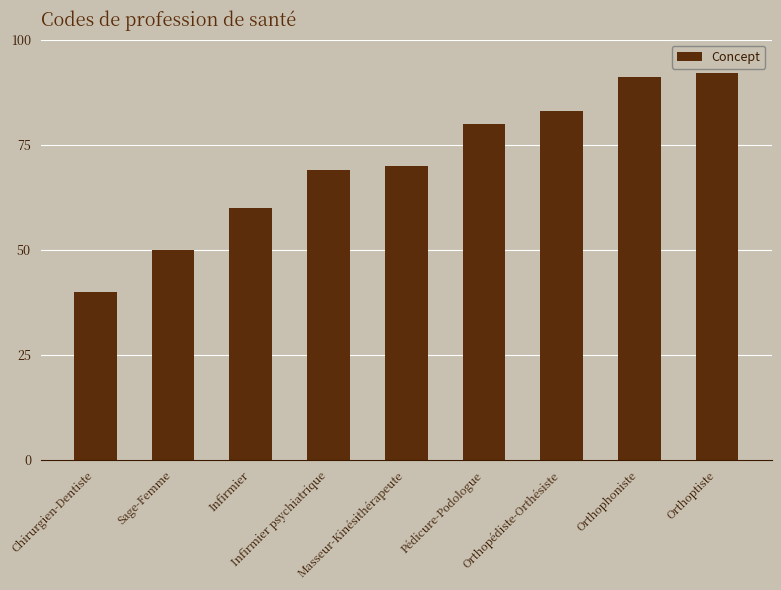

Between Infirmier and Chirurgien-Dentiste, which is larger?

Infirmier